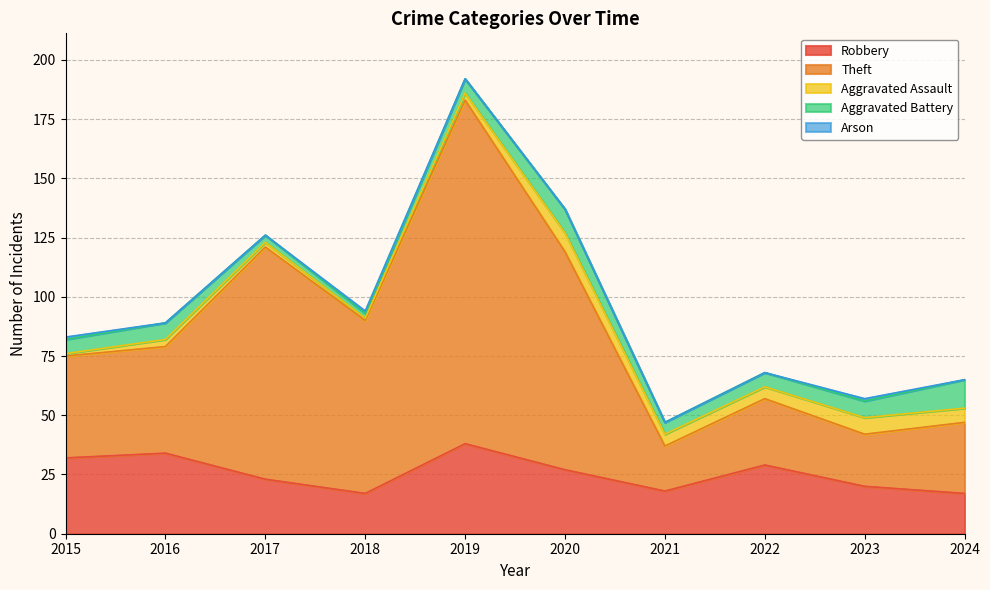

What is the sum of all Robbery values?

255